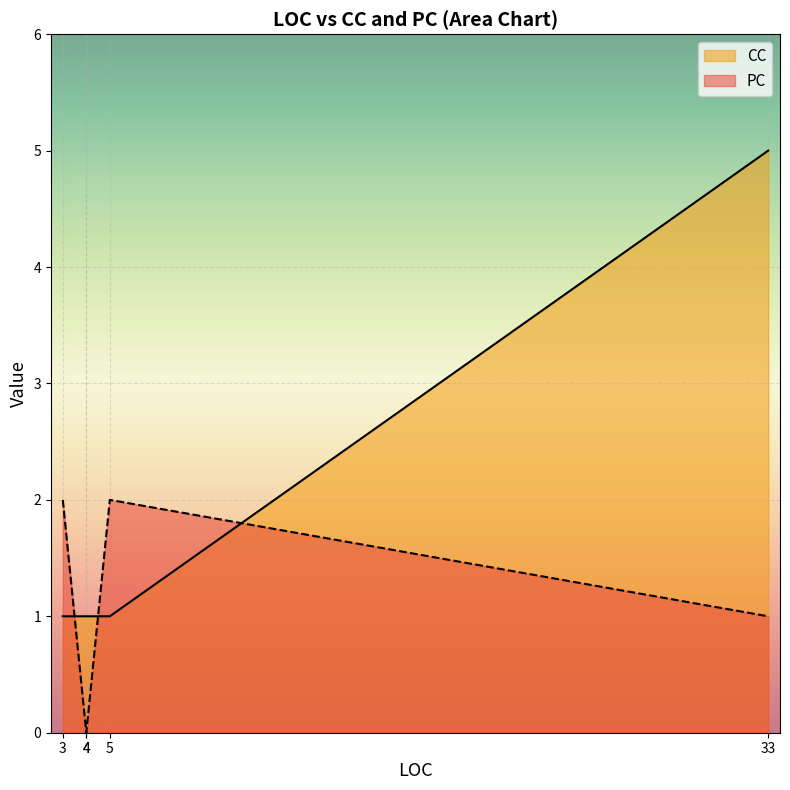

After their last crossing, which series has the higher values: PC or CC?

CC